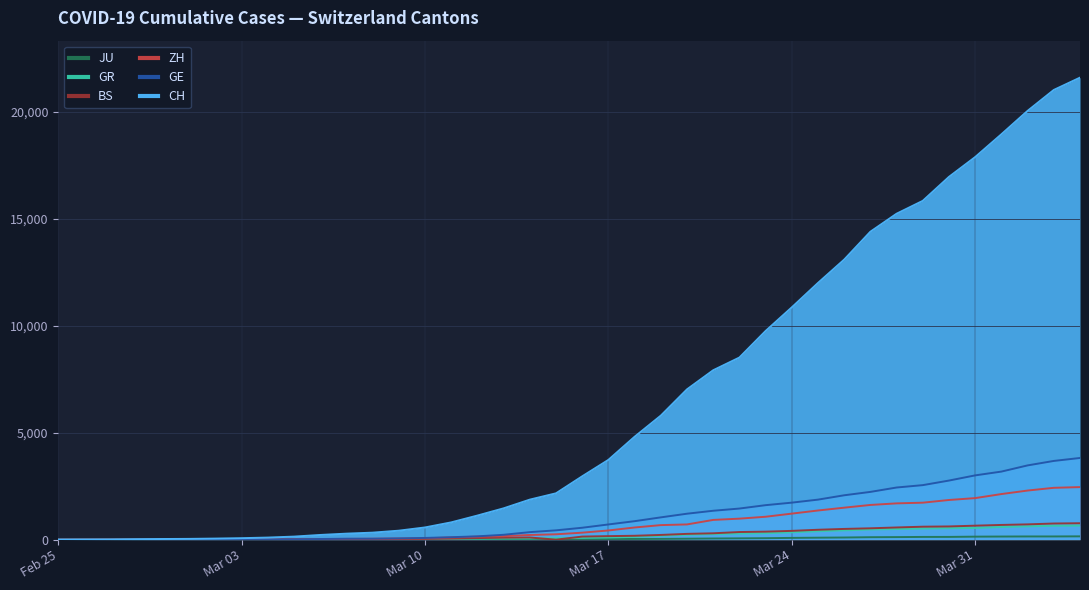

What is the value of the GE point at the 9th from the left?

16